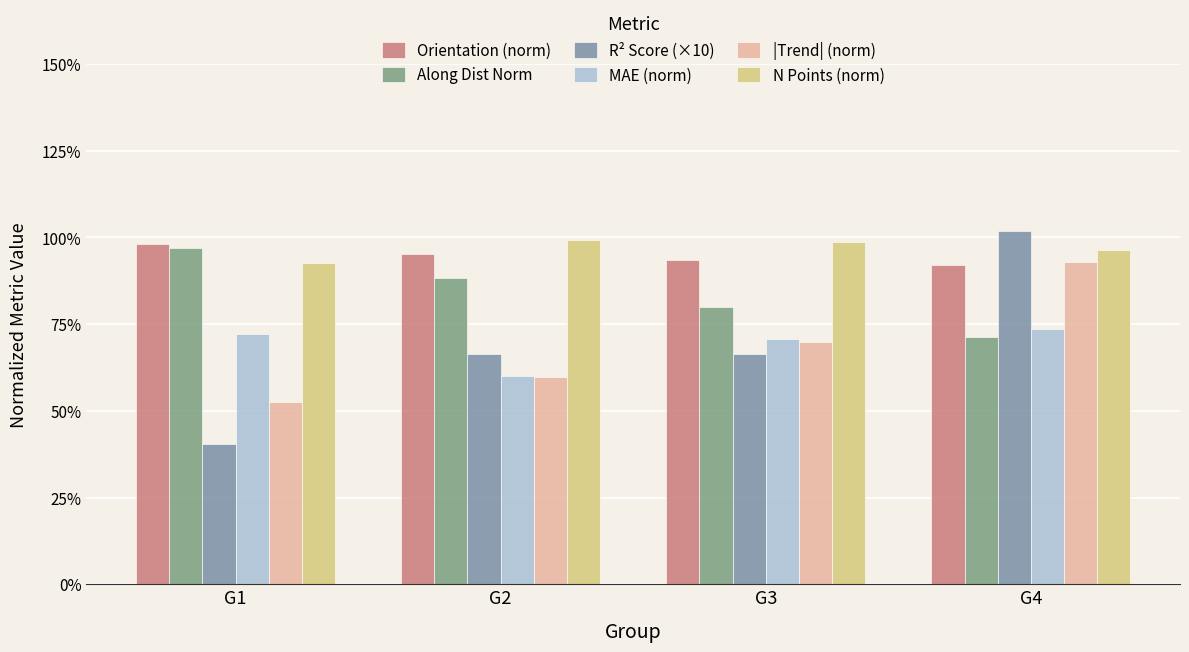

At which label does N Points (norm) reach its minimum?

G1